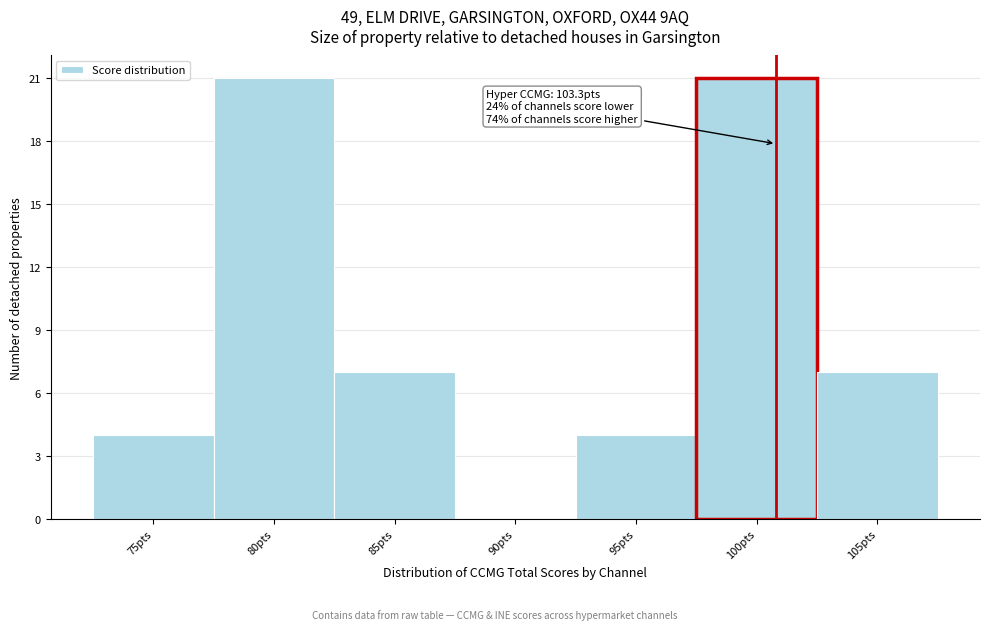

Reading right to left, what are all the values shown in this chart?

105pts=7	100pts=21	95pts=4	90pts=0	85pts=7	80pts=21	75pts=4